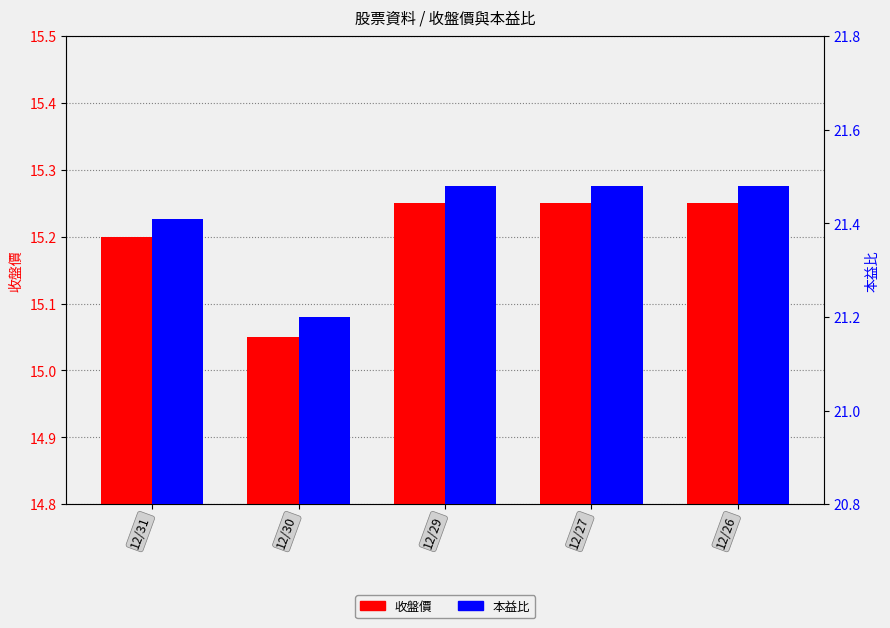

Where is 收盤價 nearest to the value 15?

12/30